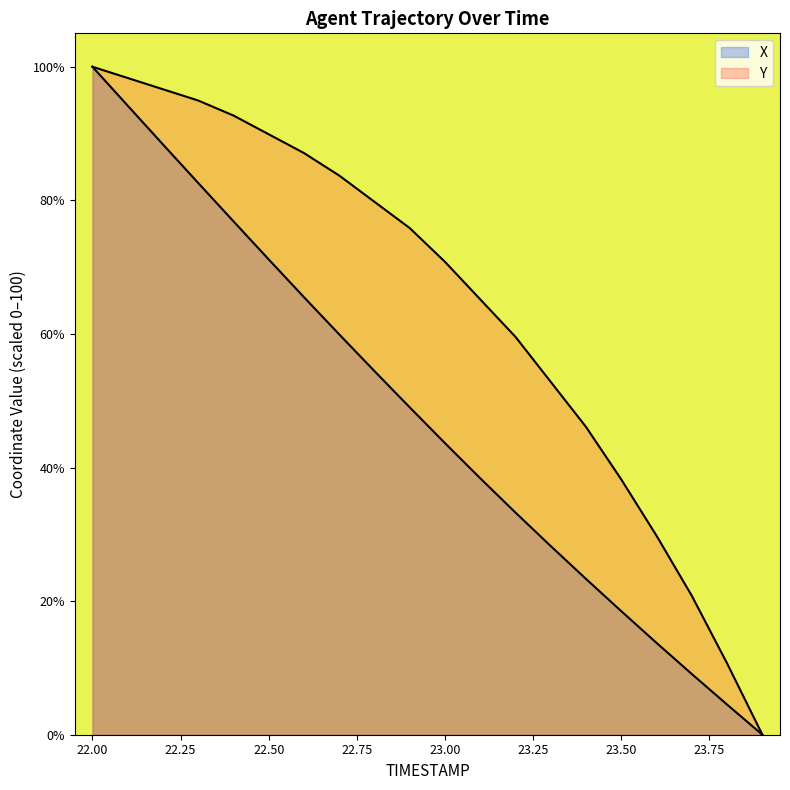

What is the maximum value for X?

100.0